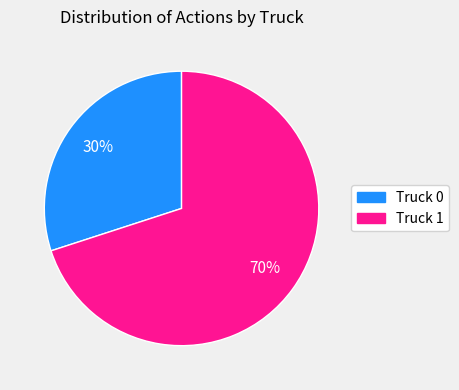

Which slice is the smallest?

Truck 0